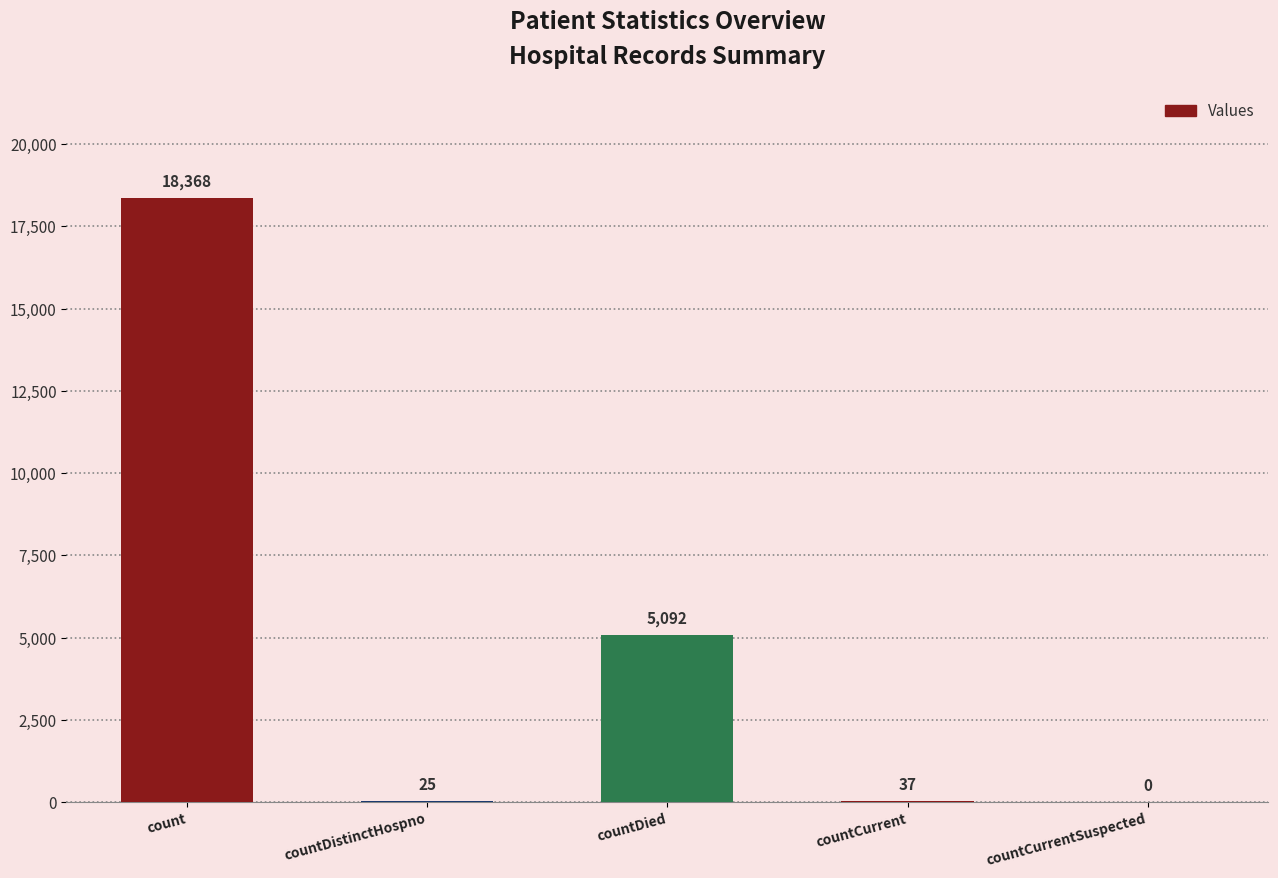

What is the average value?

4704